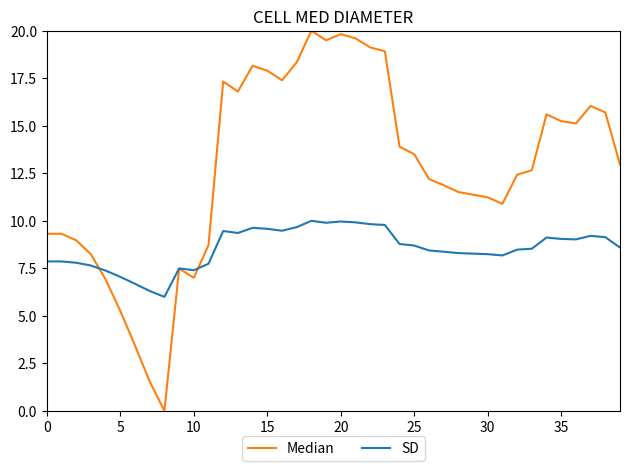

What are all the series names shown in the legend?

Median, SD